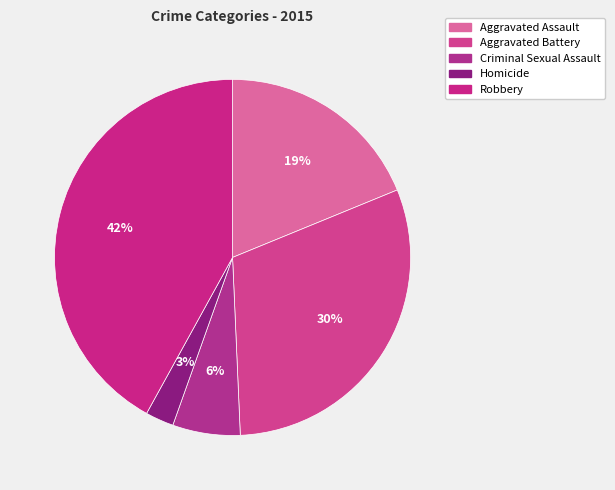

To the nearest percent, what is the average slice percentage?

20%